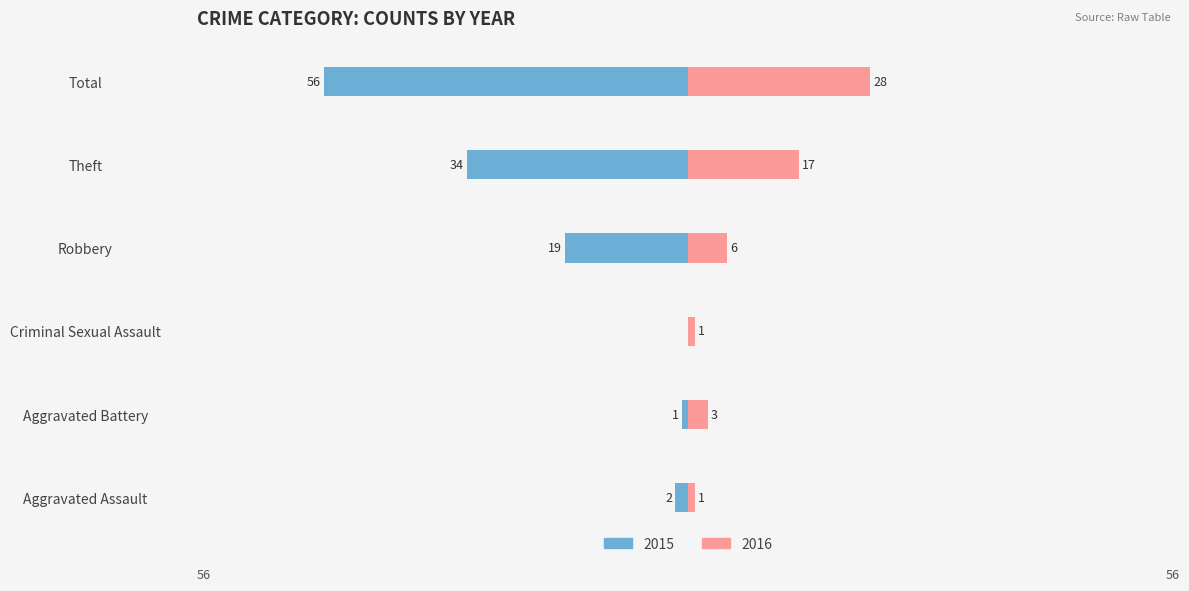

Reading right to left, extract all data points from this chart.

2015: -56	-34	-19	0	-1	-2
2016: 28	17	6	1	3	1